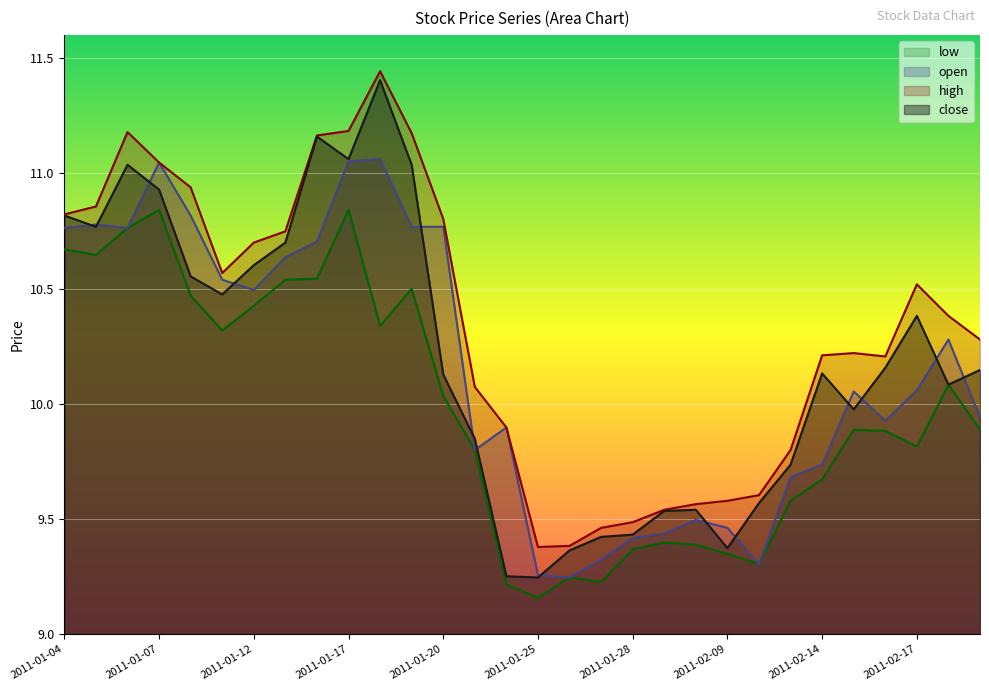

What is the label of the 9th point from the left?

2011-01-14